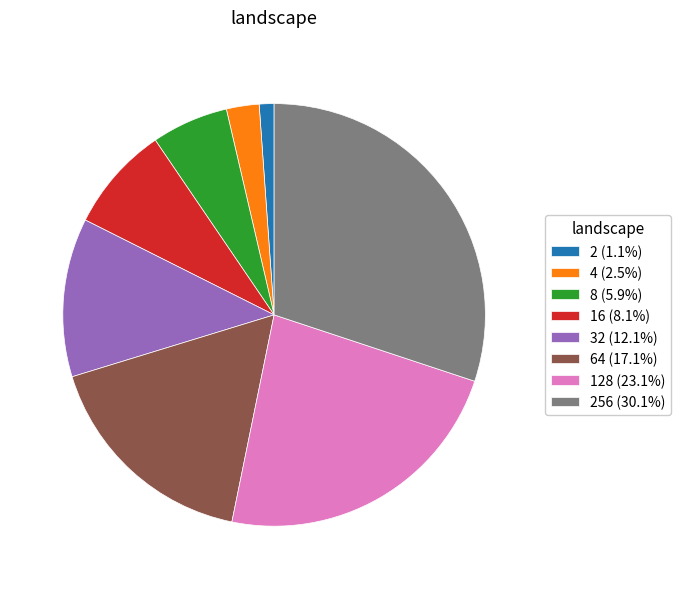

Combined, do 128 (23.1%) and 2 (1.1%) account for over 50%?

No